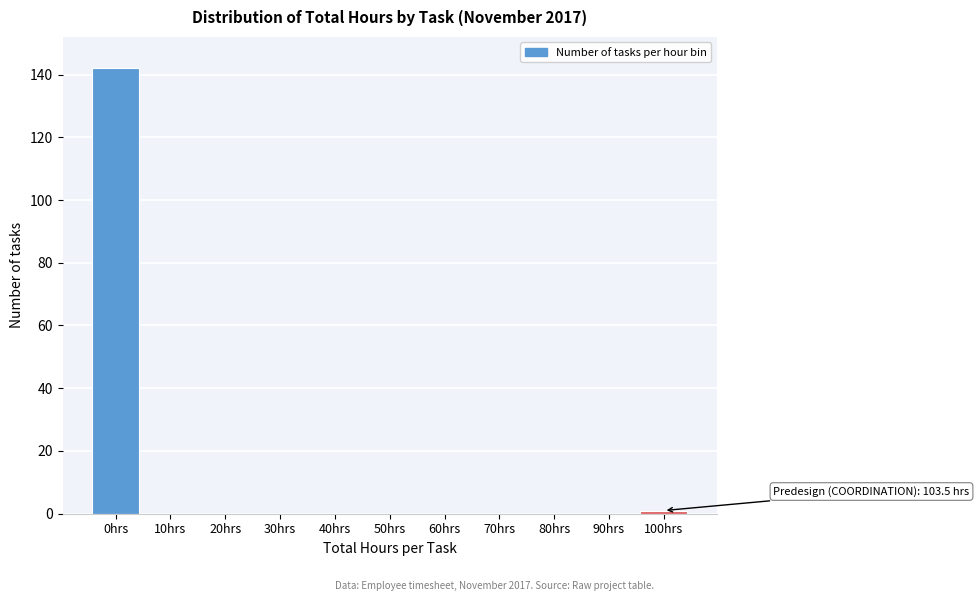

Reading left to right, list all the values displayed in this chart.

0hrs=142	10hrs=0	20hrs=0	30hrs=0	40hrs=0	50hrs=0	60hrs=0	70hrs=0	80hrs=0	90hrs=0	100hrs=1